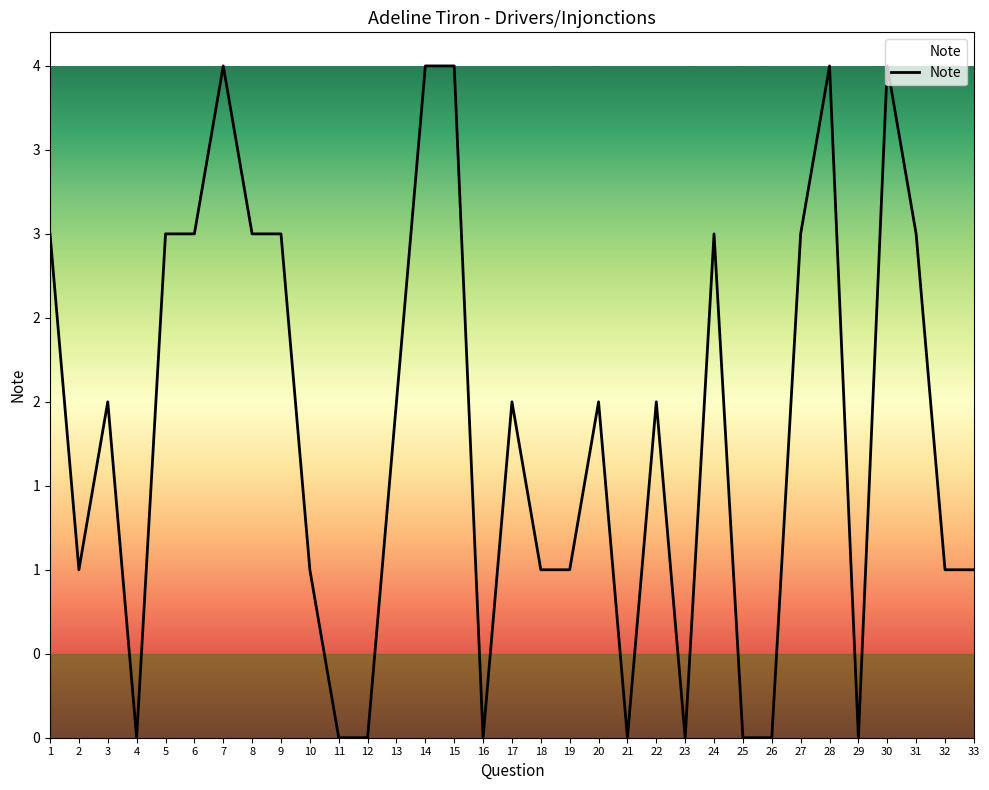

Where is the data nearest to the value 2?

3